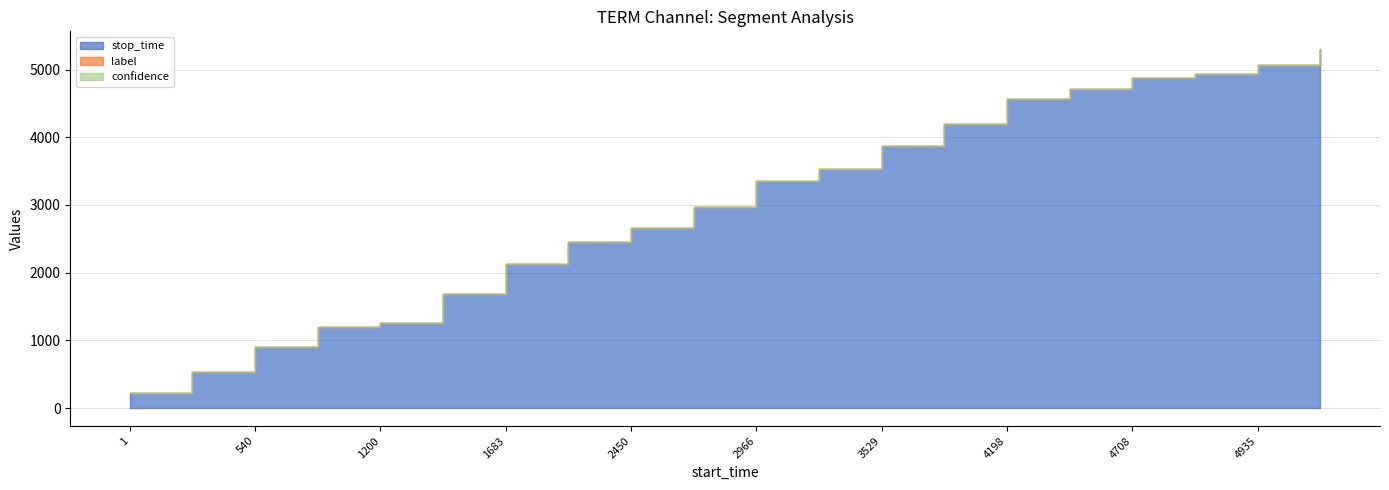

What is the value of the confidence point at the 20th from the left?

0.6